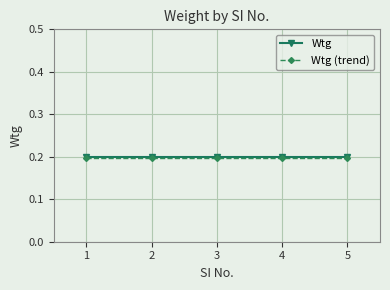

The value of Wtg at 5 is 0.1. True or false?

False